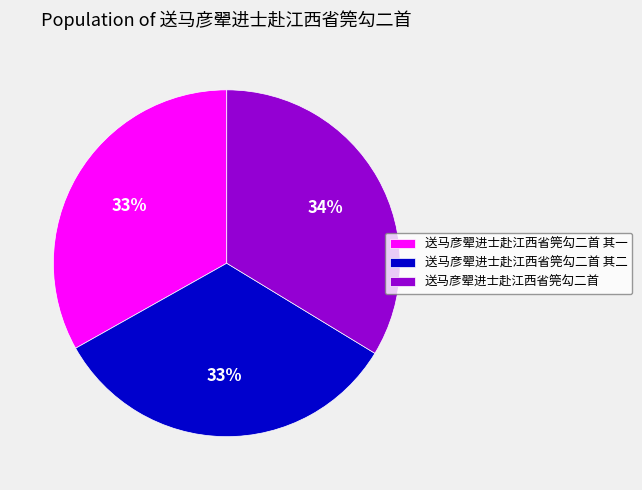

Is there a majority slice in this chart?

No